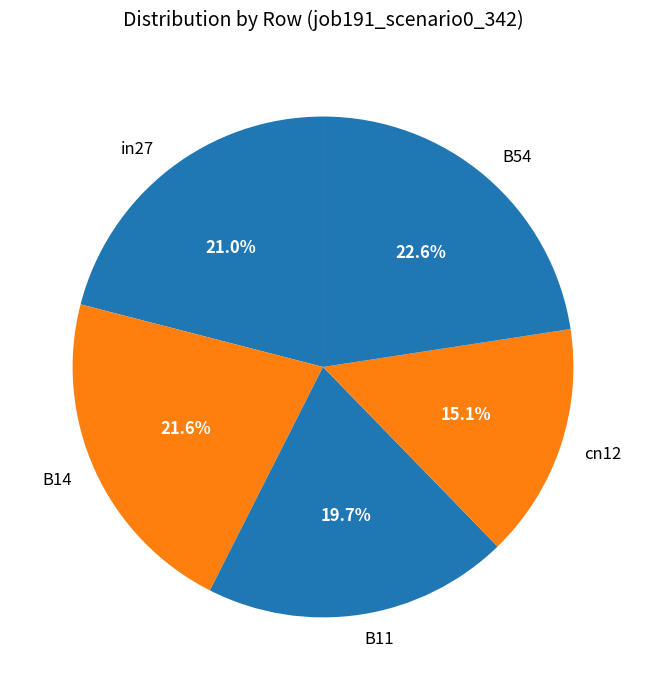

The in27 slice represents 21% of the pie. True or false?

True